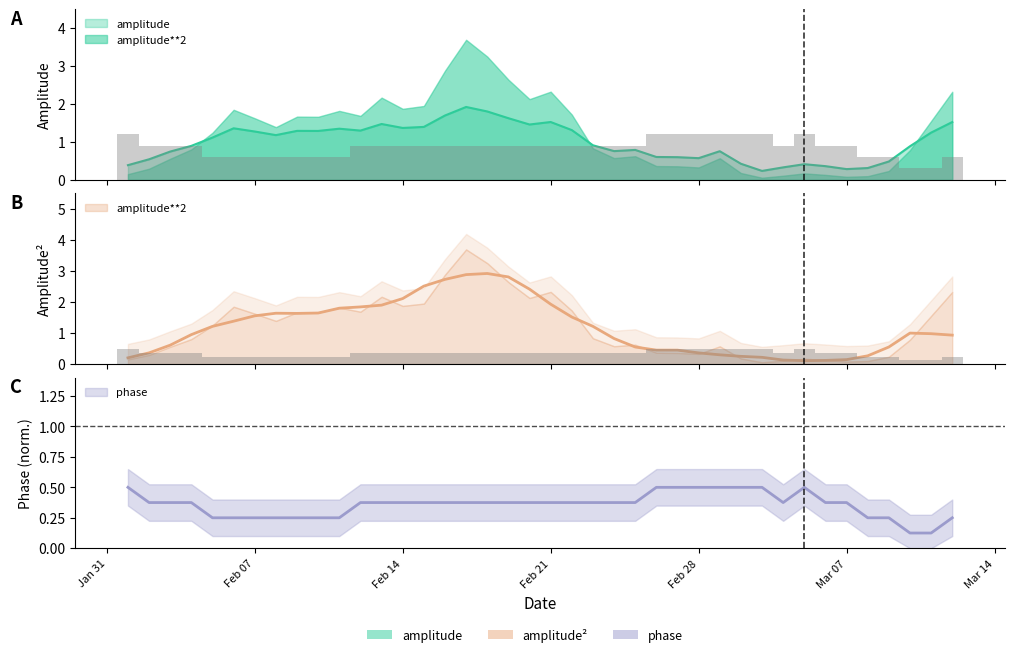

What is the highest value of the amplitude series?

1.9